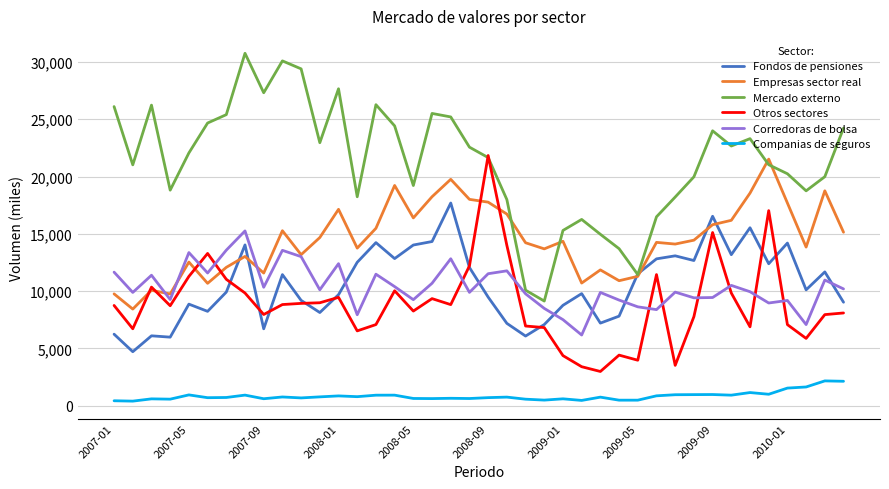

True or false: Companias de seguros and Corredoras de bolsa cross at least once.

False